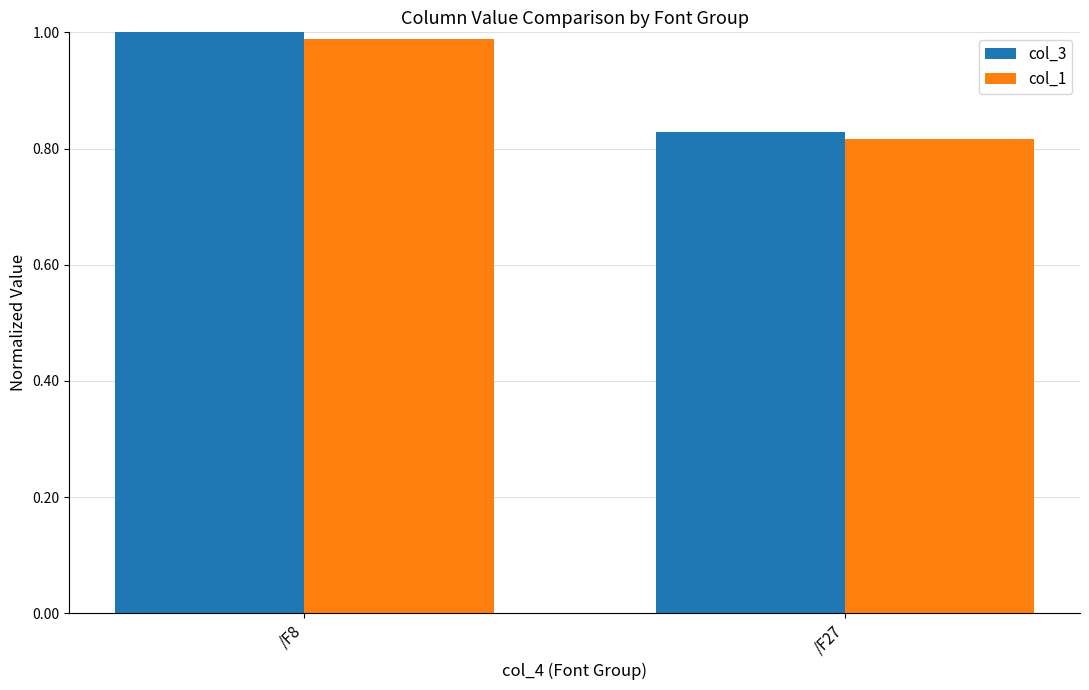

At which category is the sum across all series the highest?

/F8